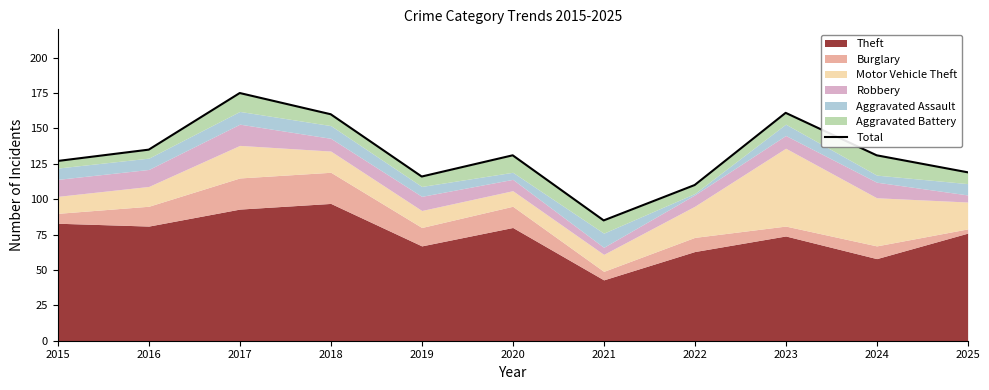

What is the sum of the values at 2020 and 2024?

262